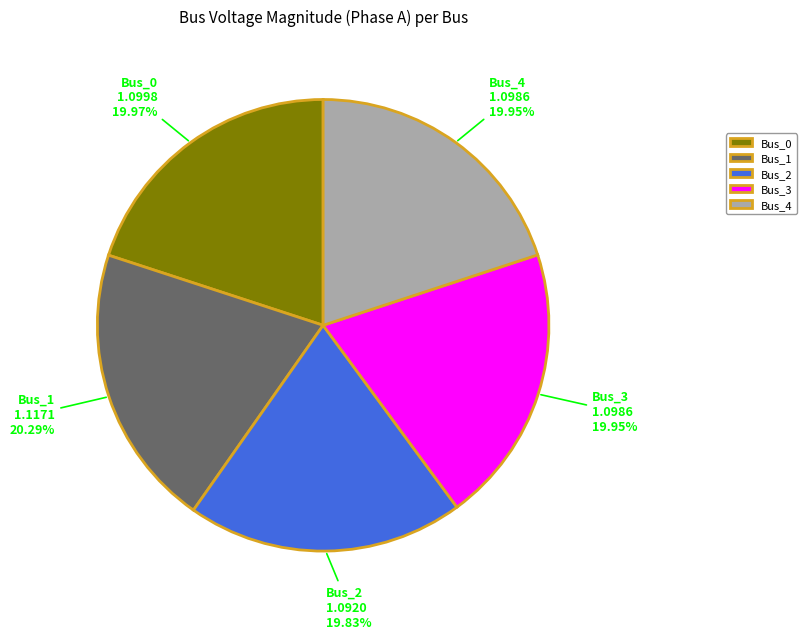

To the nearest percent, what portion does Bus_0 represent?

20%